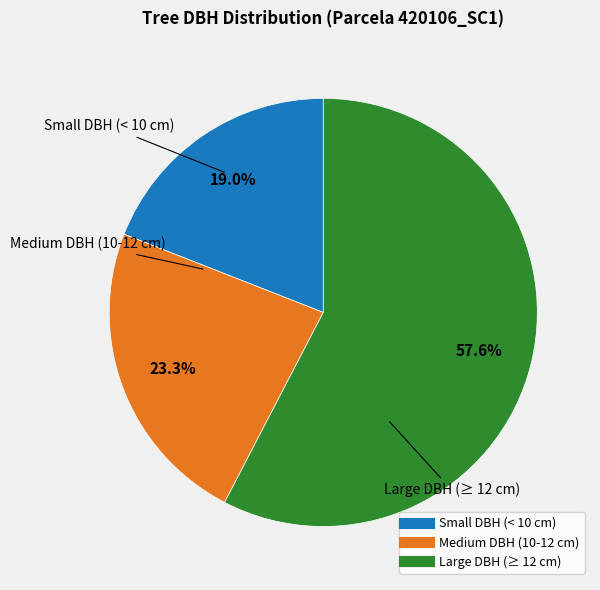

To the nearest percent, what is the difference between the largest and smallest slice percentages?

39%